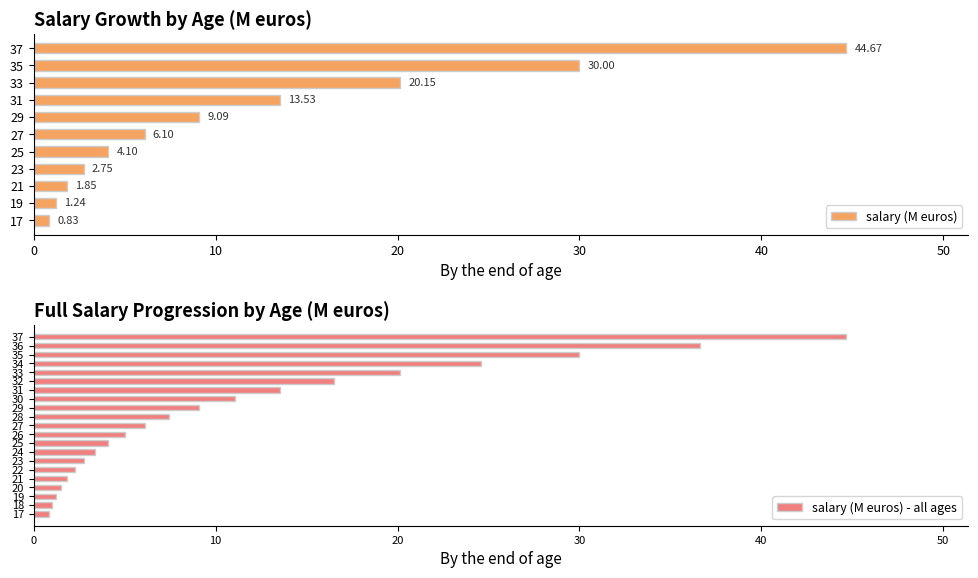

The chart shows a value of 0.8 at 17. True or false?

True